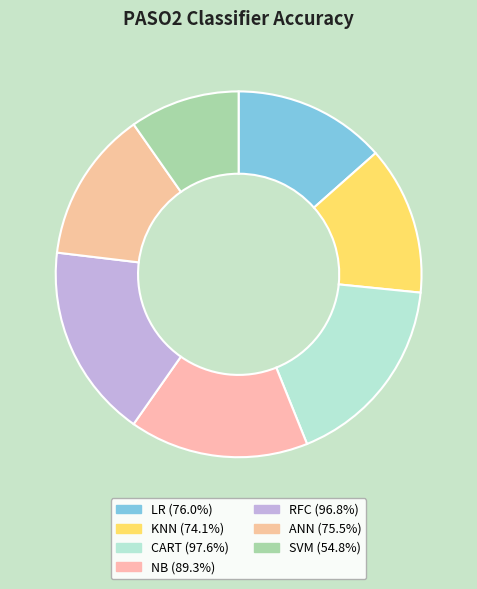

Is KNN the majority of the pie?

No